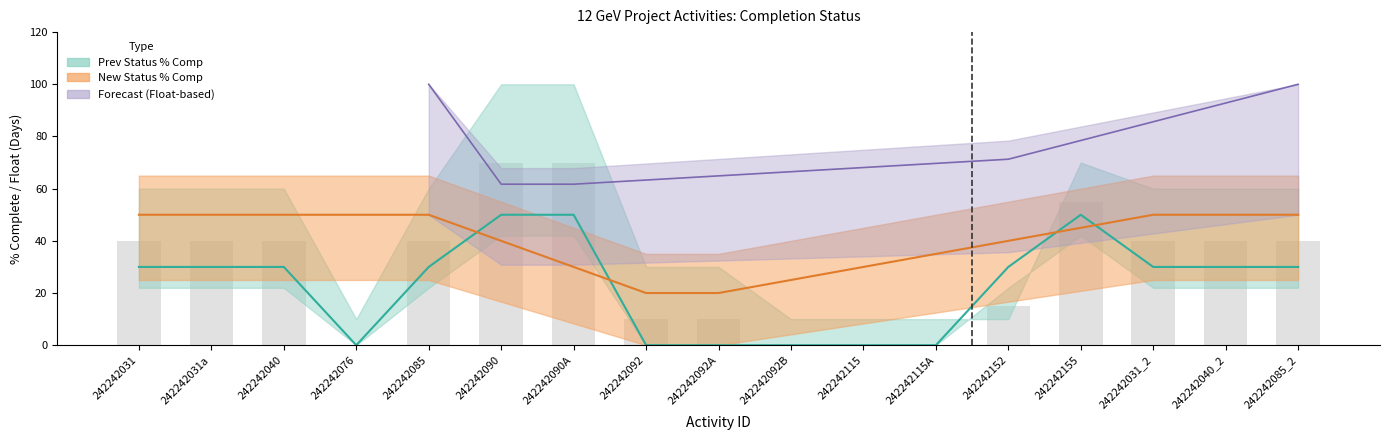

What is the difference between the maximum and second lowest values in the prev_status series?

50